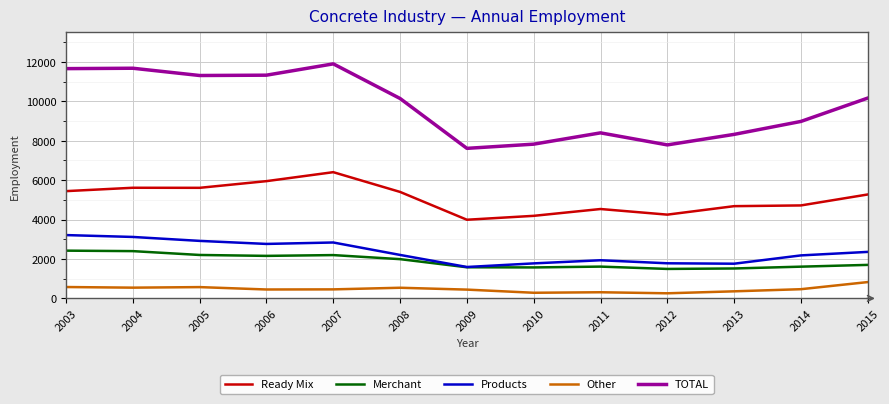

What is the sum of the Products values at 2006 and 2007?

5601